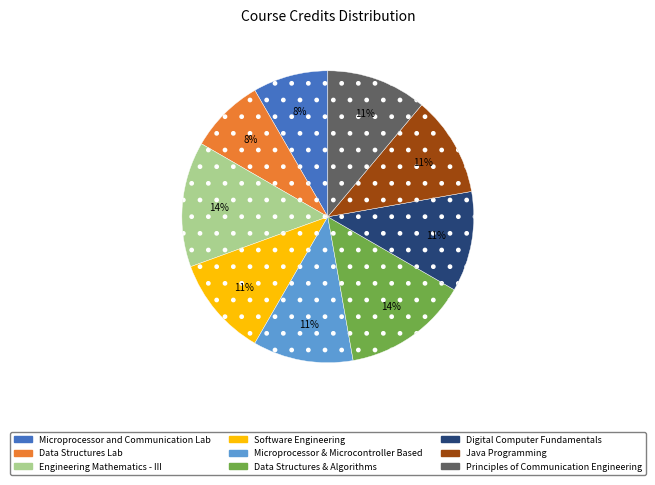

To the nearest percent, what percentage of the pie is Digital Computer Fundamentals?

11%